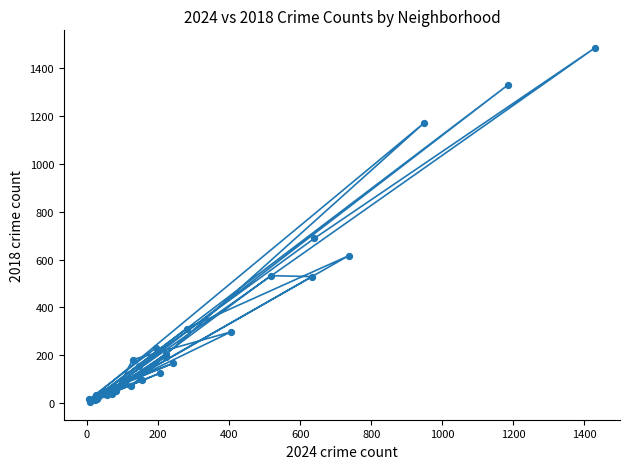

What Y value in the scatter plot is closest to 744?

689